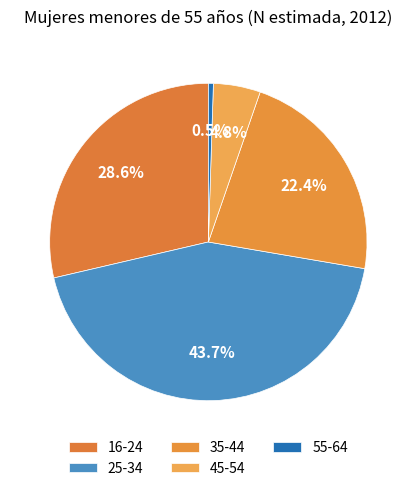

To the nearest percent, what portion does 25-34 represent?

44%